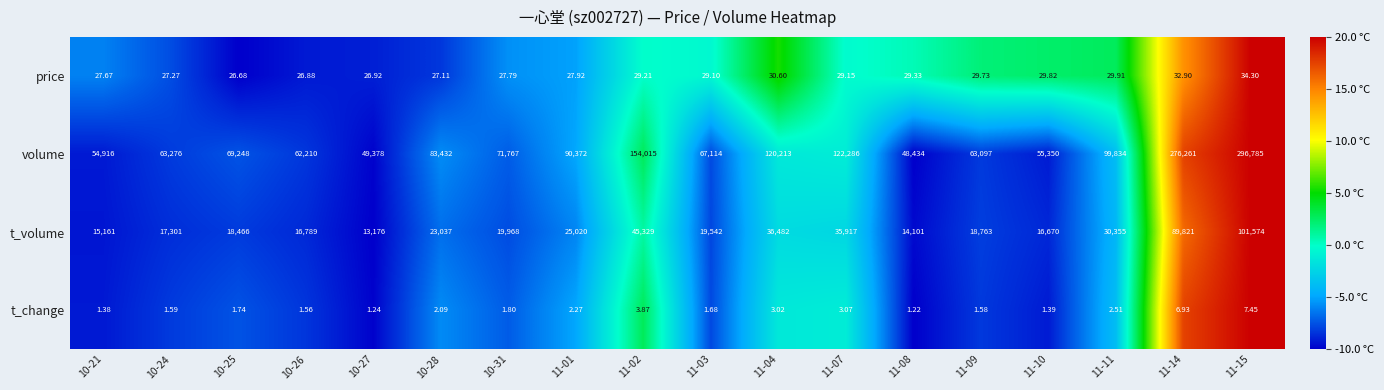

At which category does the chart reach its peak across all series?

11-15